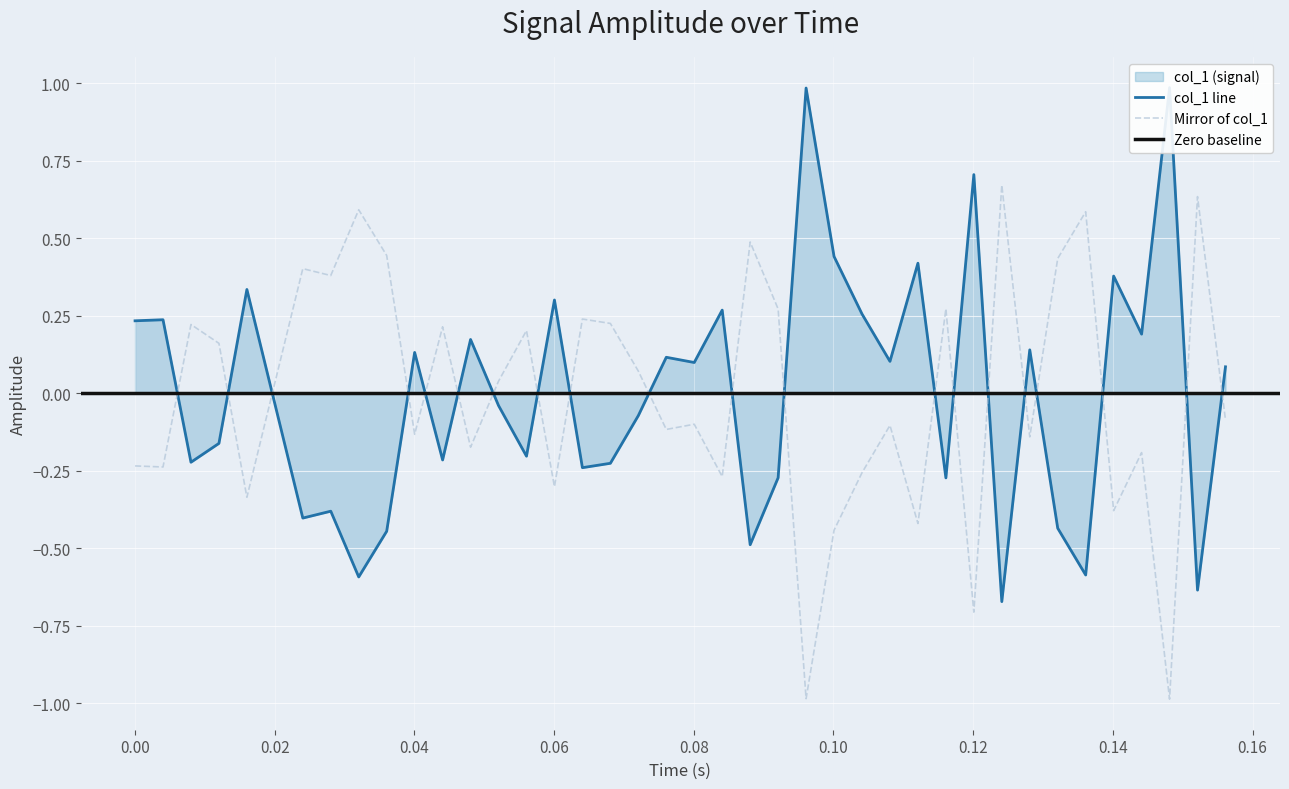

What is the minimum value for Mirror of col_1?

-1.0